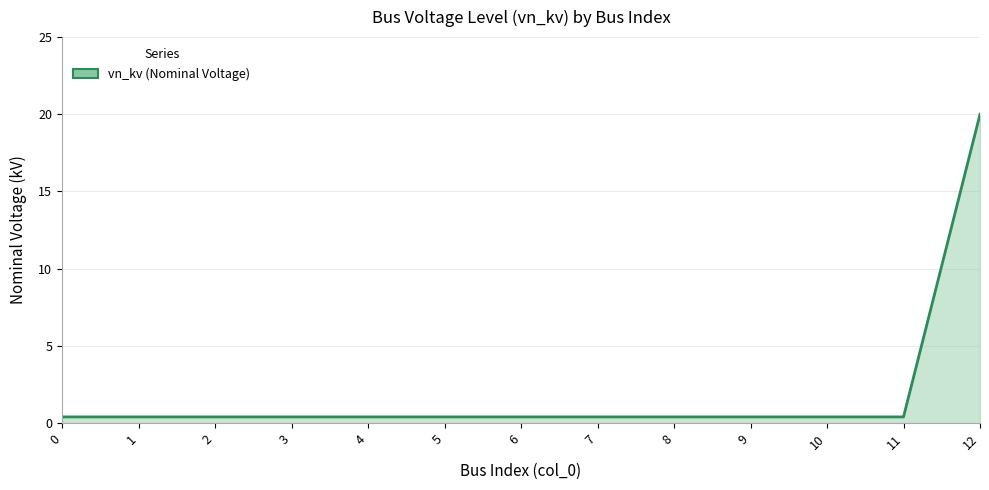

Which has a higher value, 3 or 12?

12